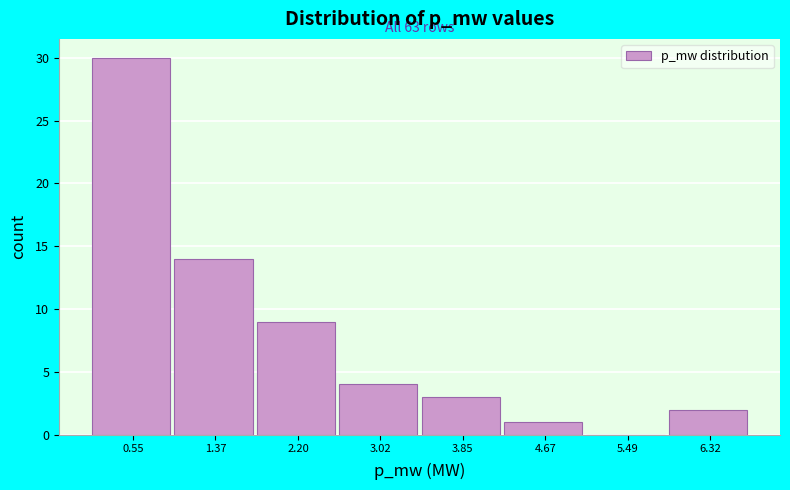

Reading left to right, extract all data points from this chart.

0.55=30	1.37=14	2.20=9	3.02=4	3.85=3	4.67=1	5.49=0	6.32=2